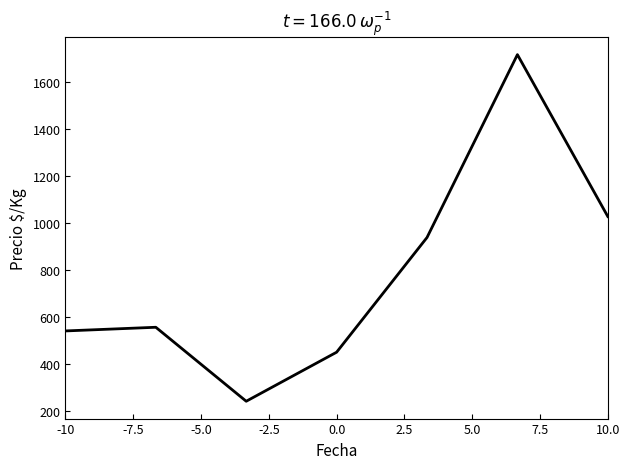

What is the minimum value shown in the chart?

243.0